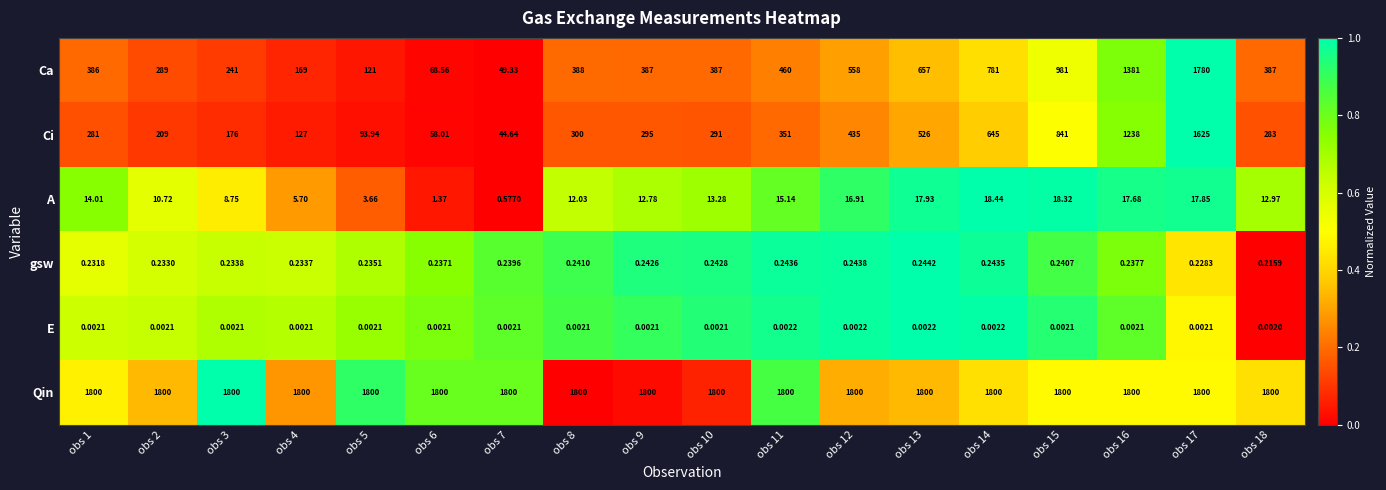

Rank the series by their maximum value, from highest to lowest.

Qin, Ca, Ci, A, gsw, E